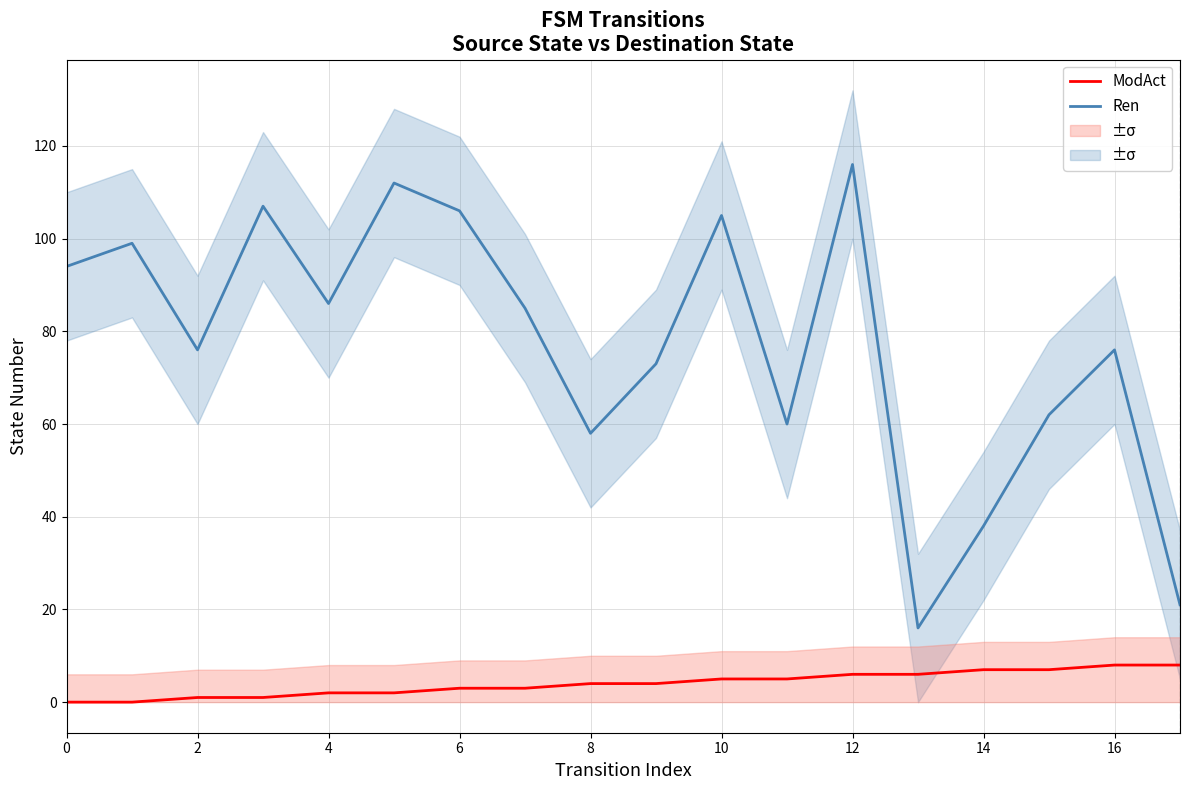

Reading left to right, list all the values displayed in this chart.

Ren: 94	99	76	107	86	112	106	85	58	73	105	60	116	16	38	62	76	21
ModAct: 0	0	1	1	2	2	3	3	4	4	5	5	6	6	7	7	8	8